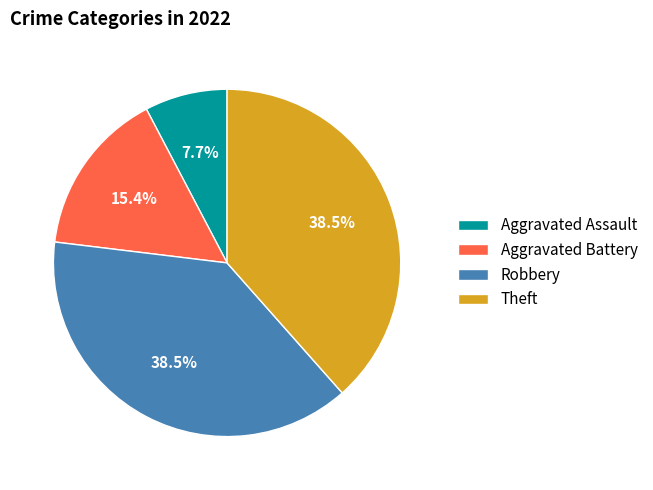

Is it true that Aggravated Battery is 21% of the pie?

False